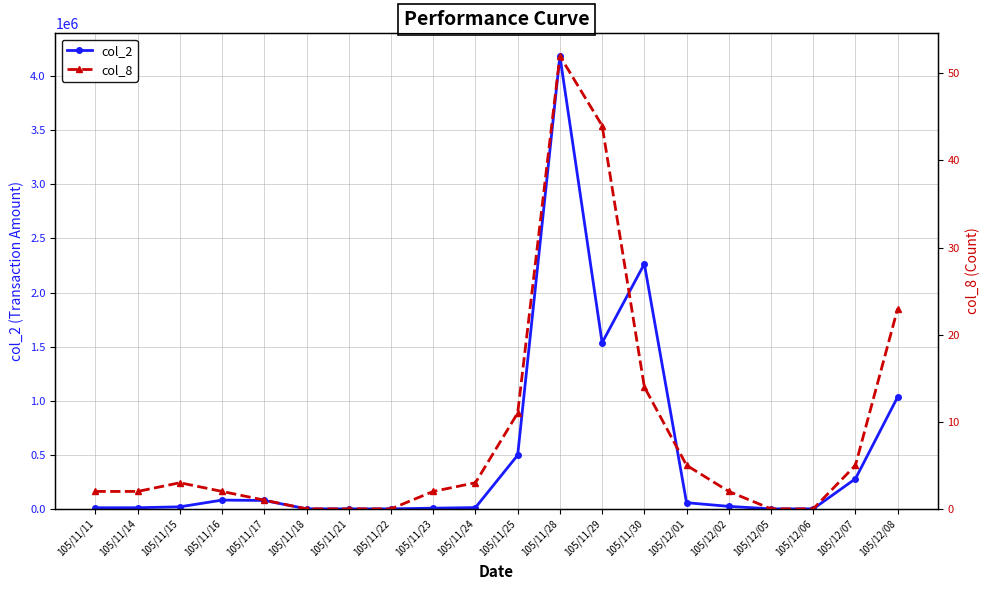

What value does the col_2 series have at 105/11/24?

11810